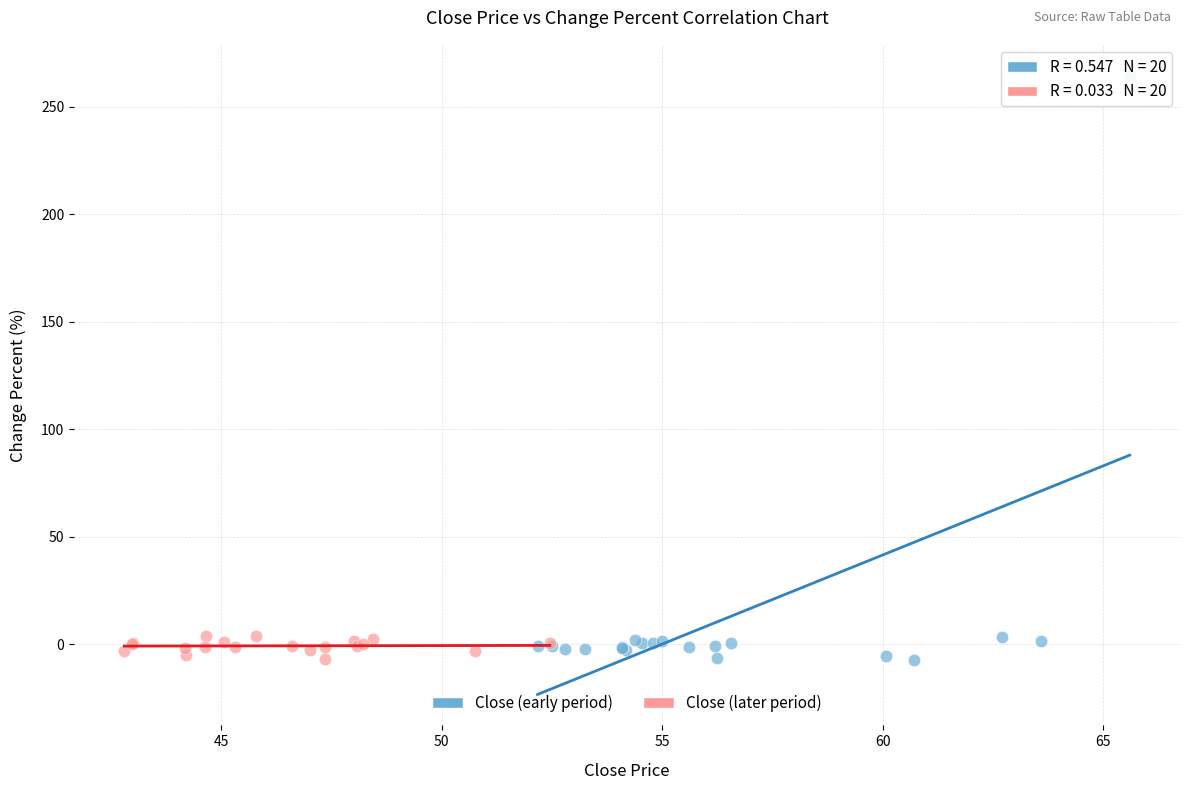

Which series contains the highest Y value?

Close (early period)